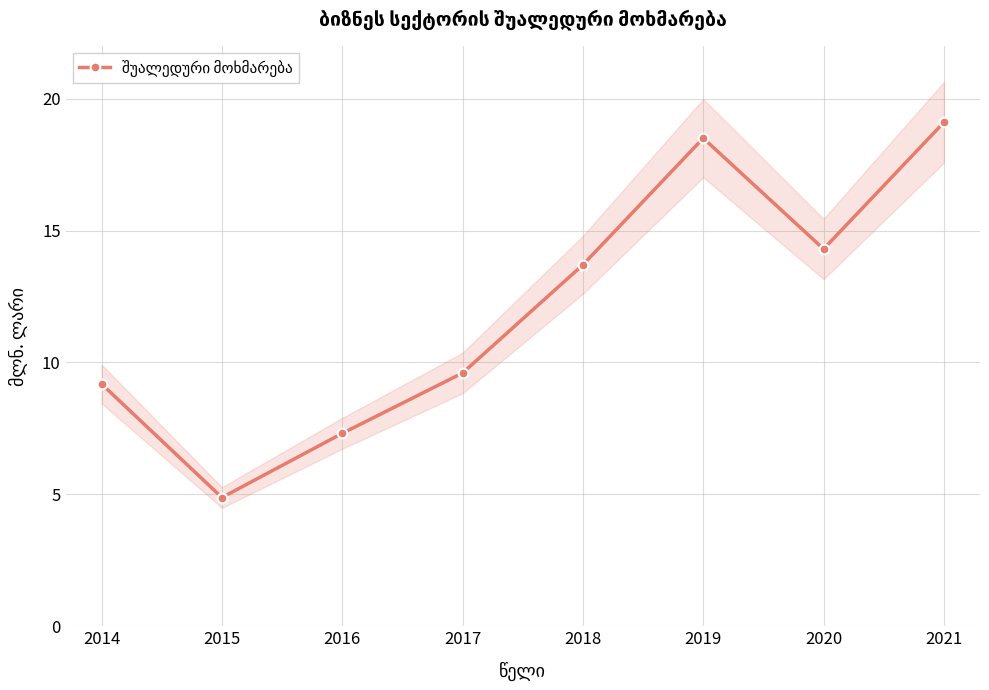

Where is the first local minimum?

2015